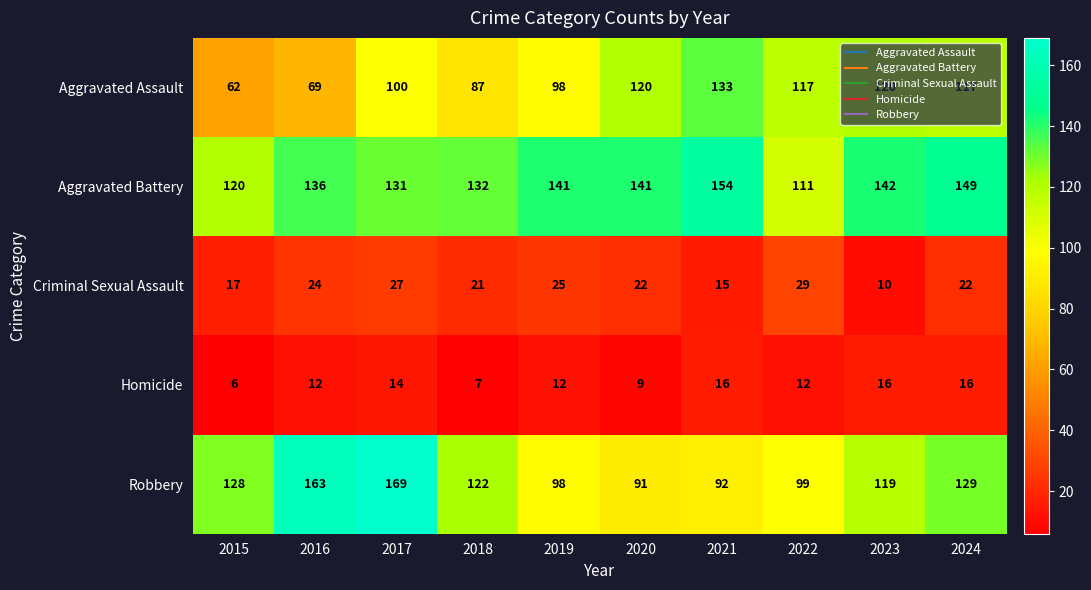

Which category has the lowest value across all series?

2015